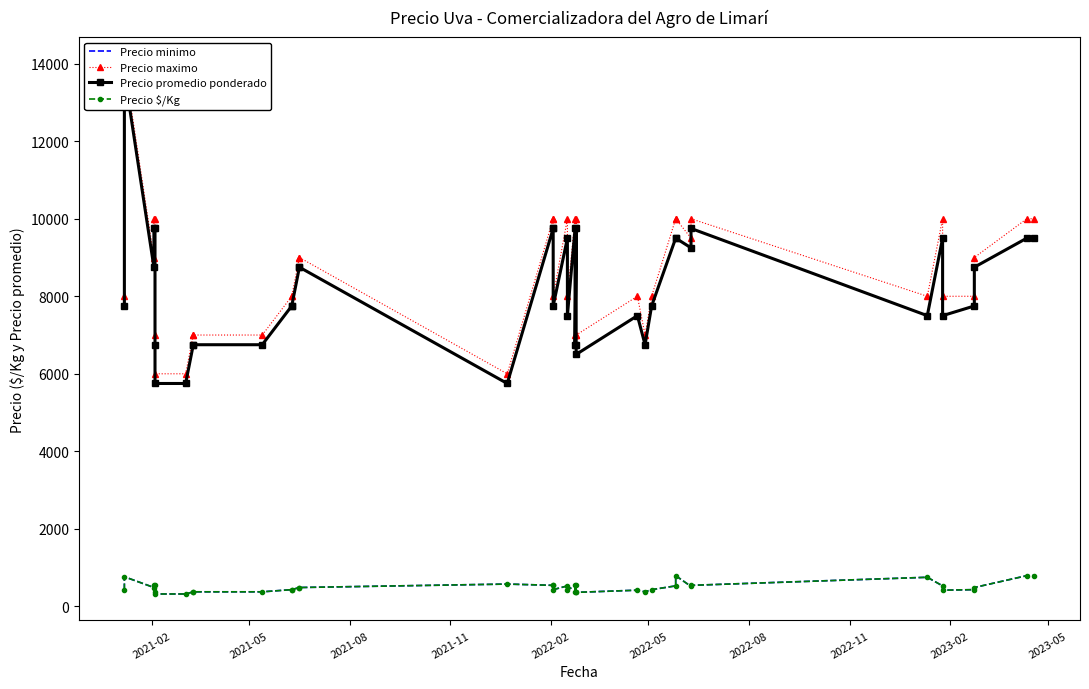

How many interior local valleys does the Precio minimo series have?

8